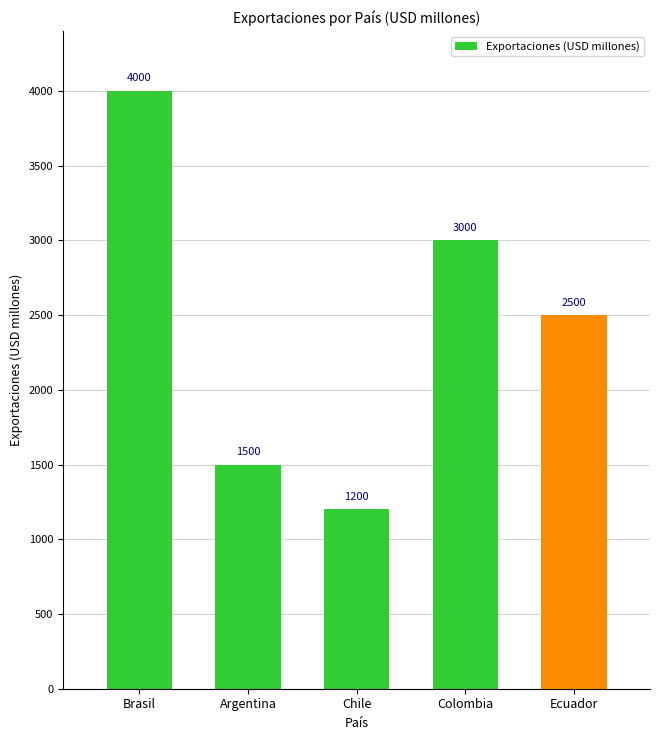

Is it true that the value at Argentina is 2584?

False